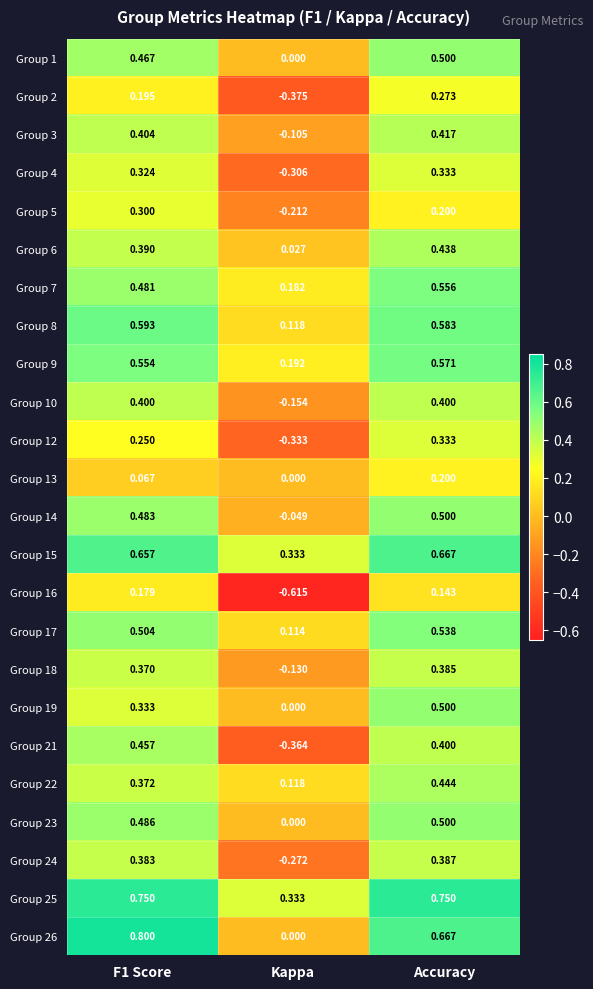

Count the number of categories in the chart.

3